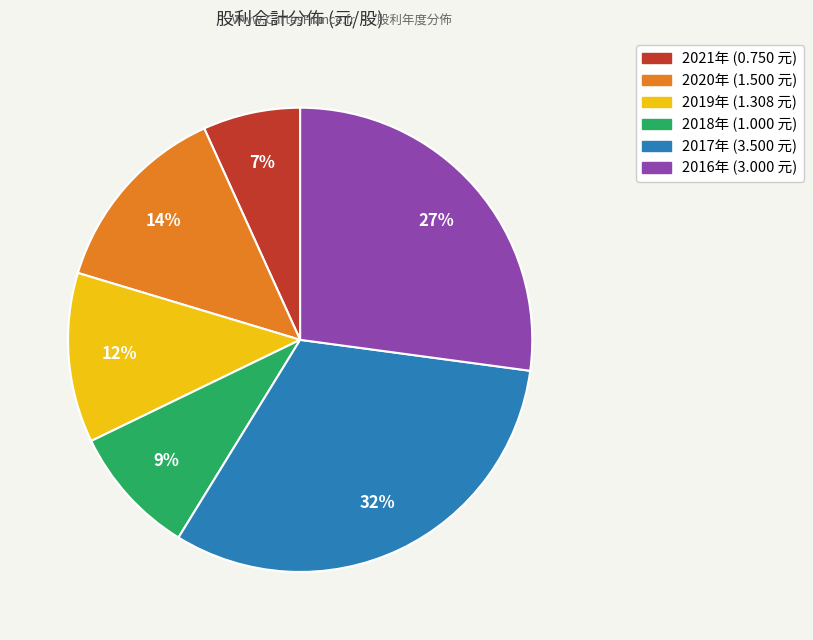

To the nearest percent, what is the average slice percentage?

17%